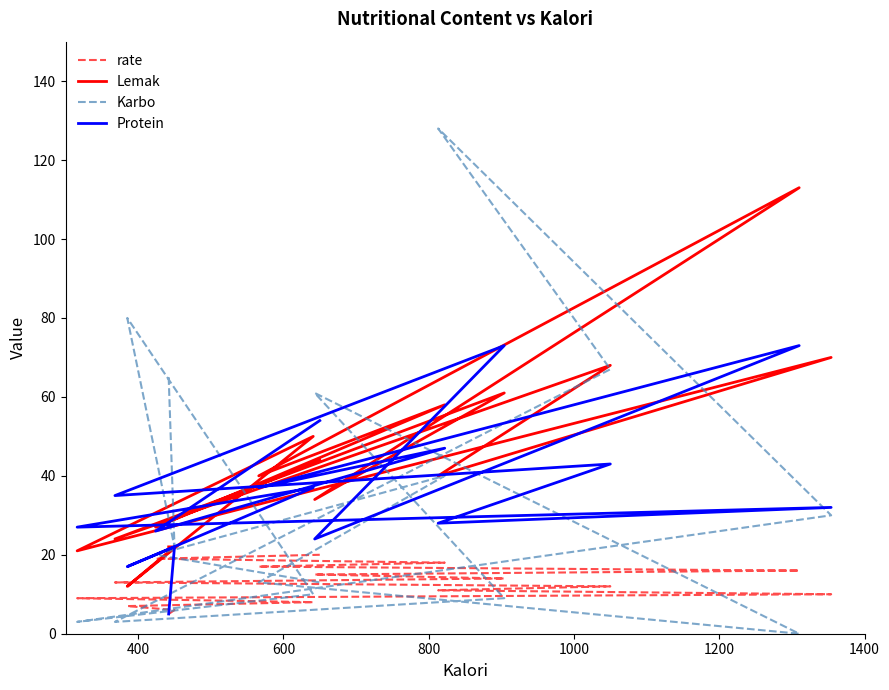

Where is the first local maximum for Protein?

400